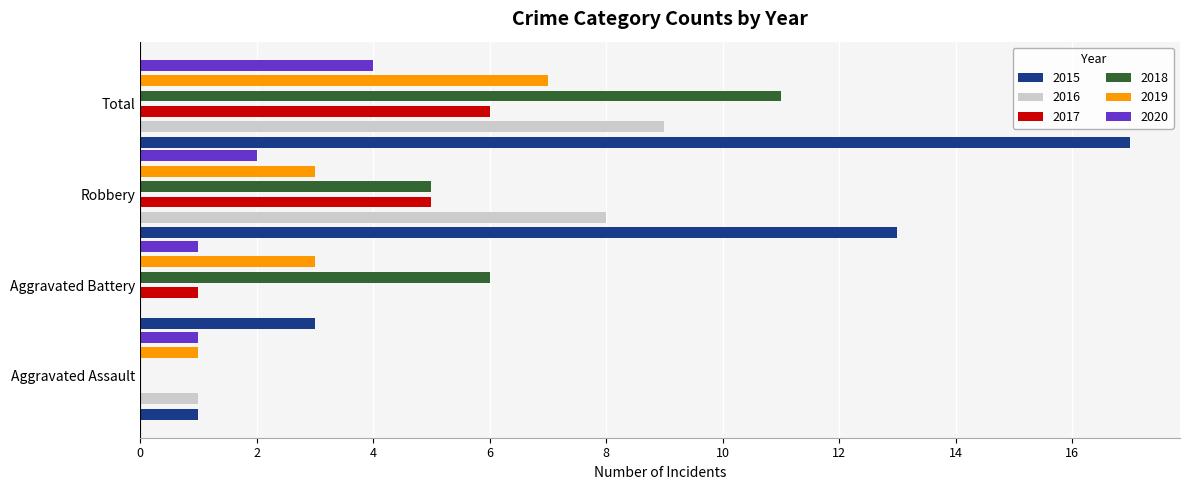

How many bars are there in each group?

6